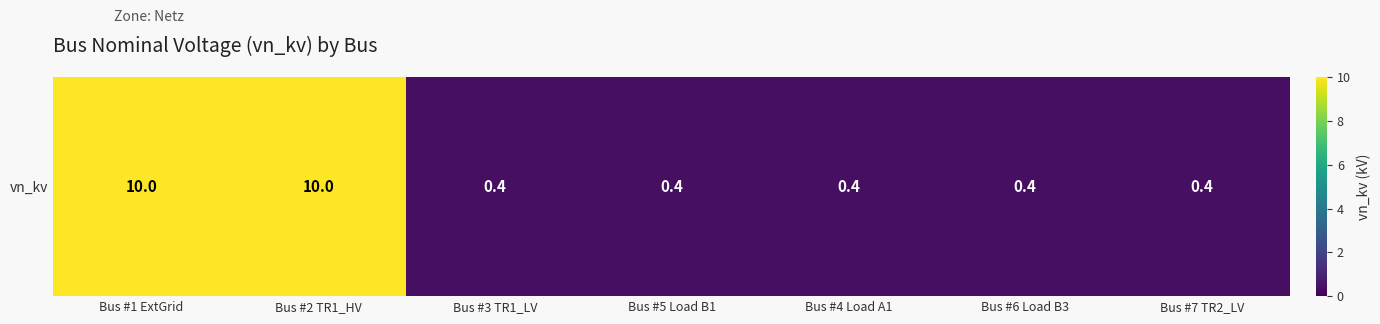

Read the value at Bus #6 Load B3.

0.4